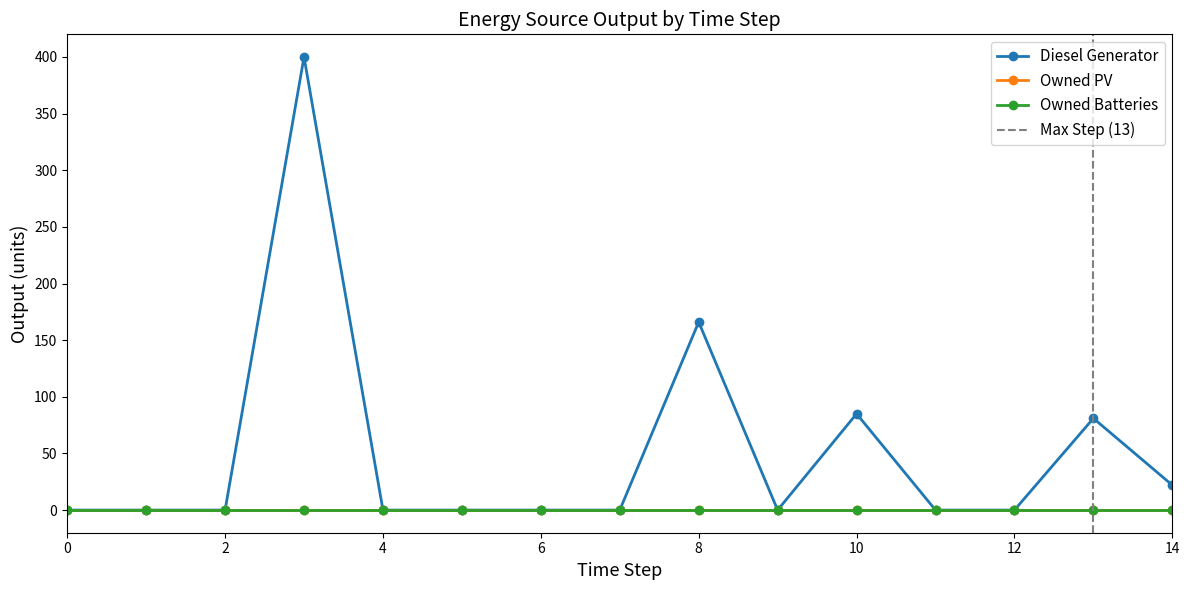

True or false: Owned PV and Owned Batteries cross at least once.

False